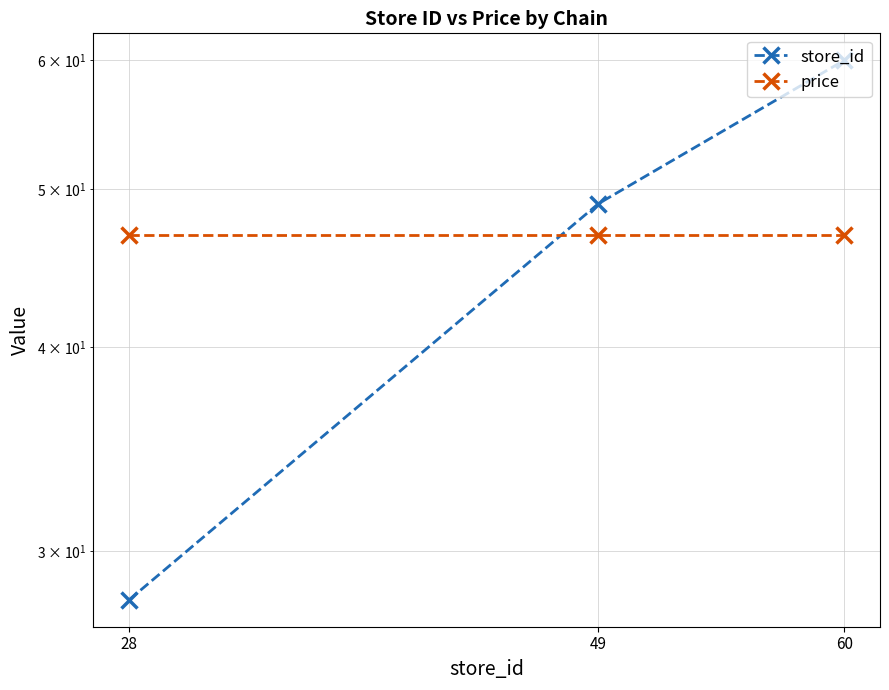

The price series shows 83.6 at 60. True or false?

False